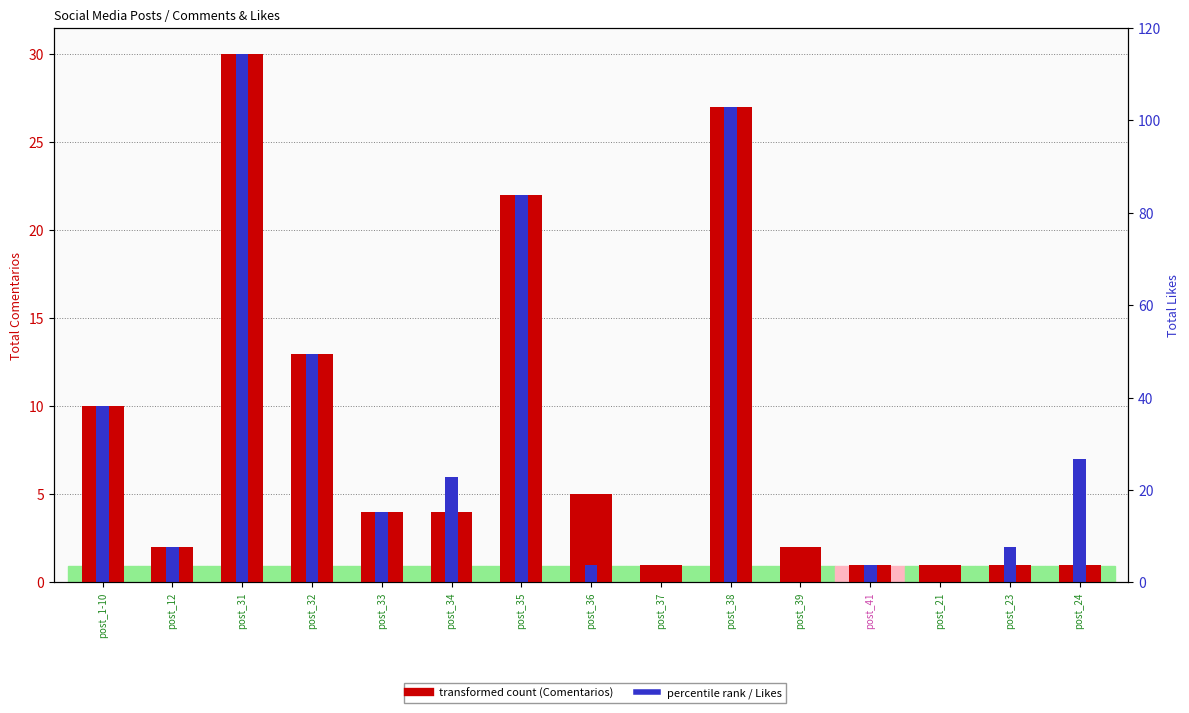

List the series in order of their overall mean, lowest first.

Total Comentarios, Total Likes